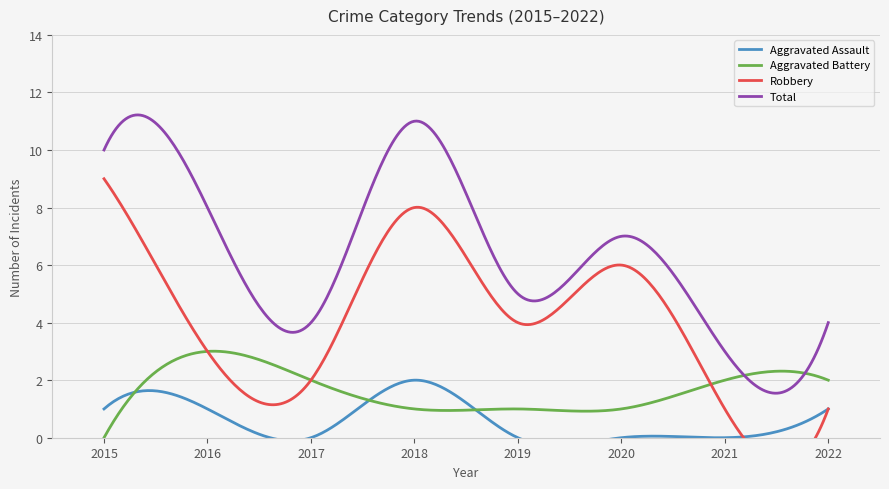

At 2016, list the series in order from largest to smallest.

Total, Aggravated Battery, Robbery, Aggravated Assault